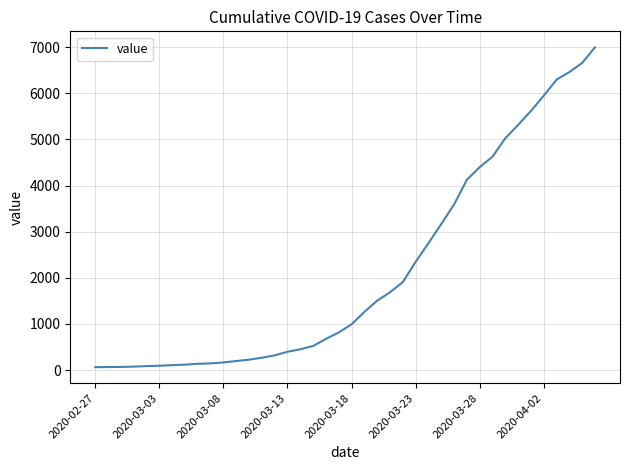

What is the difference between the maximum and minimum values?

6931